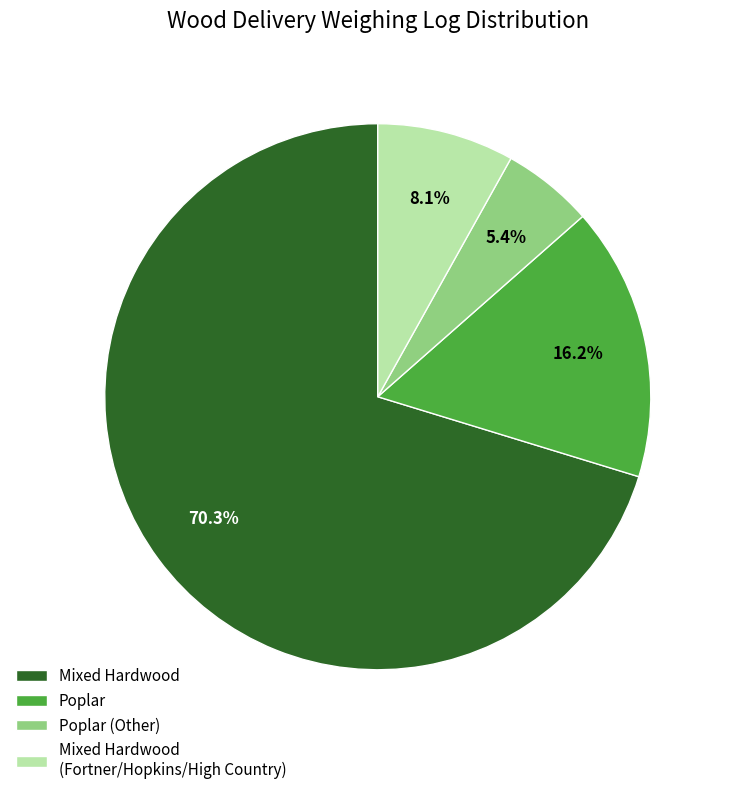

Between Poplar and Mixed Hardwood (Fortner/Hopkins/High Country), which is larger?

Poplar